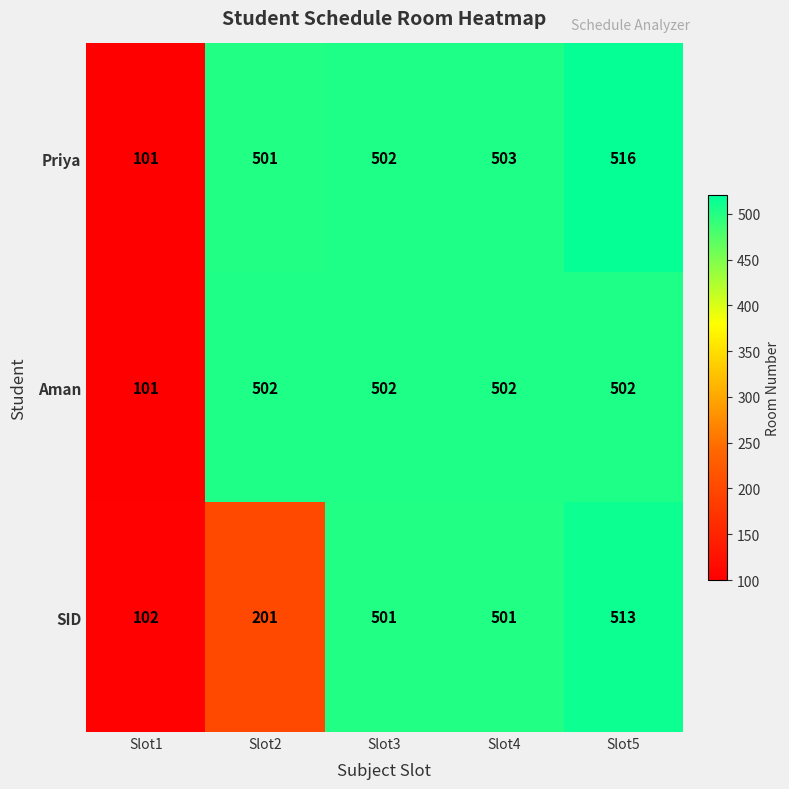

What is the sum of all Priya values?

2123